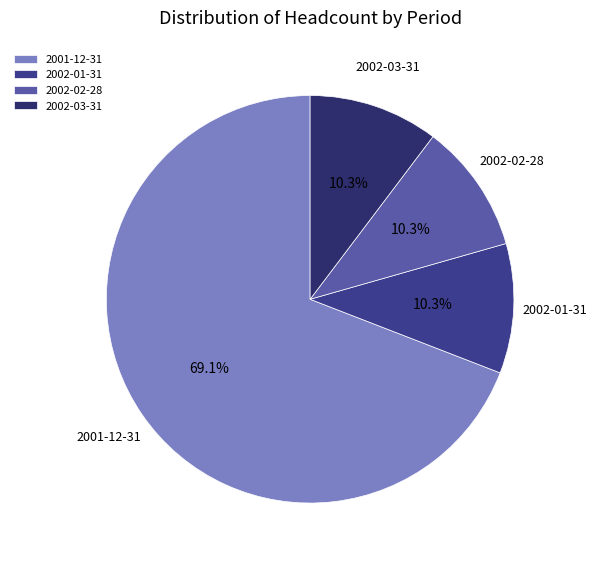

What percentage do 2002-03-31 and 2002-02-28 together represent?

20.6%